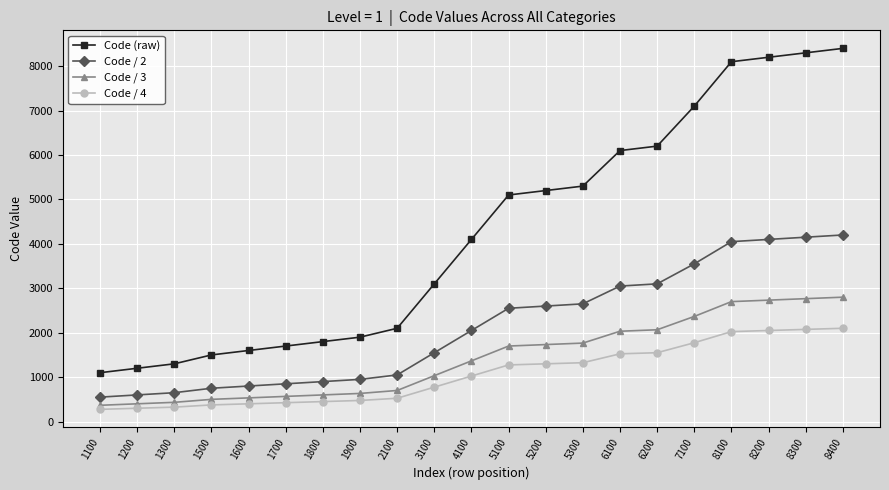

The value of Code (raw) at 1100 is 537.9. True or false?

False